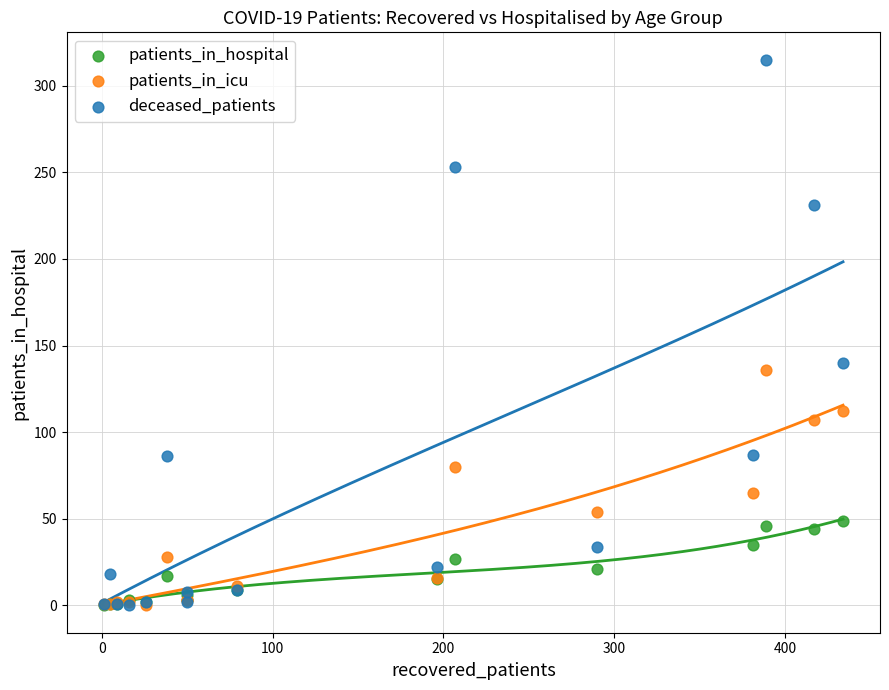

What are all the series names shown in the legend?

patients_in_hospital, patients_in_icu, deceased_patients